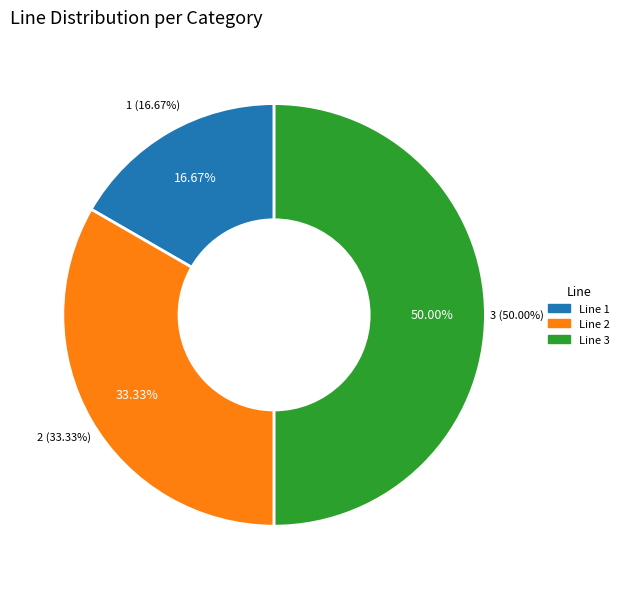

To the nearest percent, what is the difference between the largest and smallest slice percentages?

33%